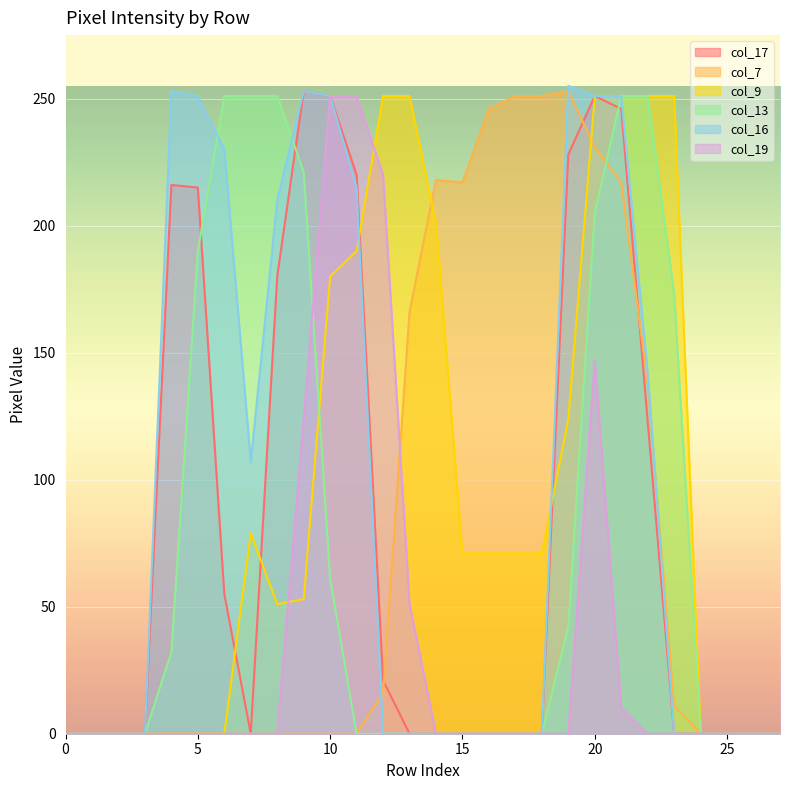

Reading left to right, transcribe all the data shown in this chart.

col_17: 0	0	0	0	216	215	55	0	180	253	251	220	21	0	0	0	0	0	0	228	251	246	123	0	0	0	0	0
col_7: 0	0	0	0	0	0	0	0	0	0	0	0	16	166	218	217	246	251	251	253	231	217	138	11	0	0	0	0
col_9: 0	0	0	0	0	0	0	79	51	53	180	190	251	251	201	71	71	71	71	124	251	251	251	251	0	0	0	0
col_13: 0	0	0	0	32	190	251	251	251	221	61	0	0	0	0	0	0	0	0	42	205	251	251	173	0	0	0	0
col_16: 0	0	0	0	253	251	230	107	210	253	251	215	0	0	0	0	0	0	0	255	251	251	142	0	0	0	0	0
col_19: 0	0	0	0	0	0	0	0	0	124	251	251	220	51	0	0	0	0	0	0	147	10	0	0	0	0	0	0